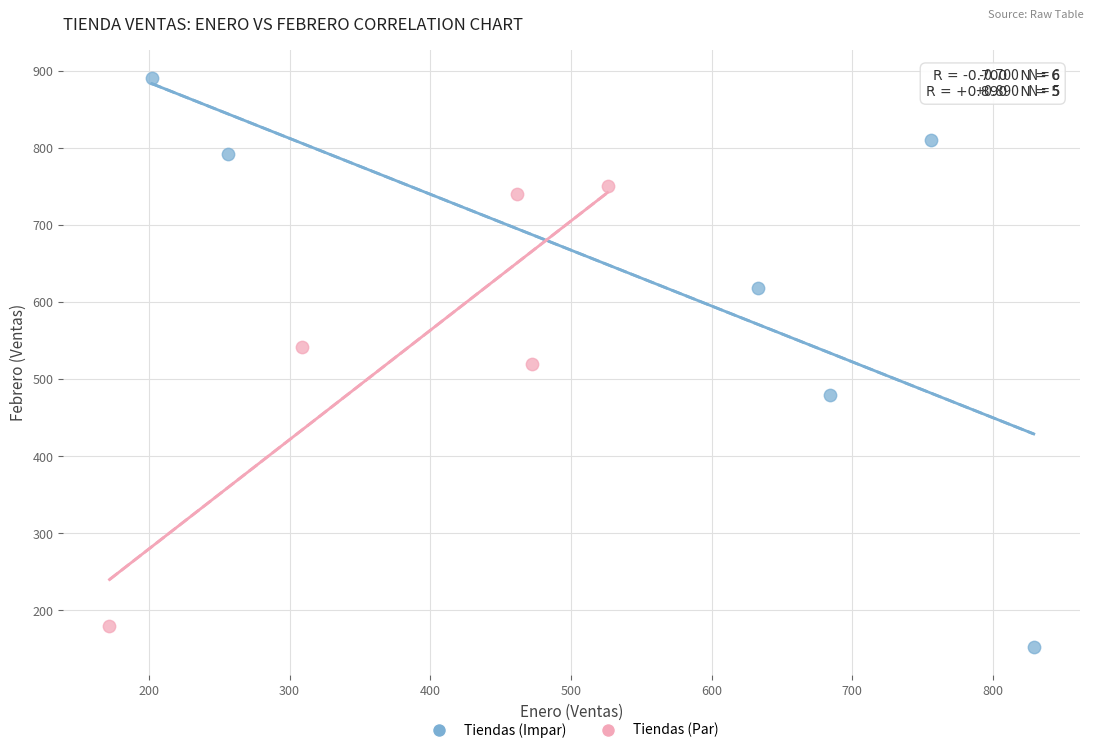

Which series reaches the maximum Y coordinate?

Tiendas (Impar)